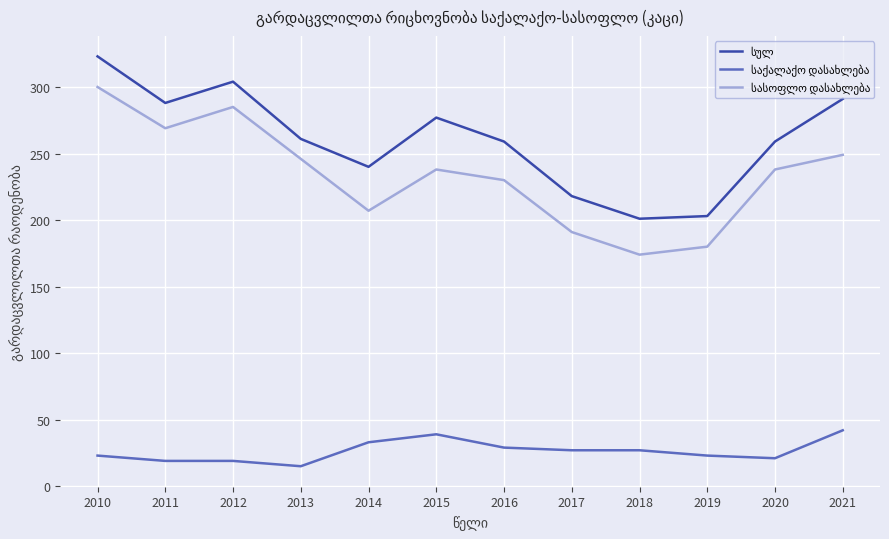

What is the total value across all series at 2018?

402